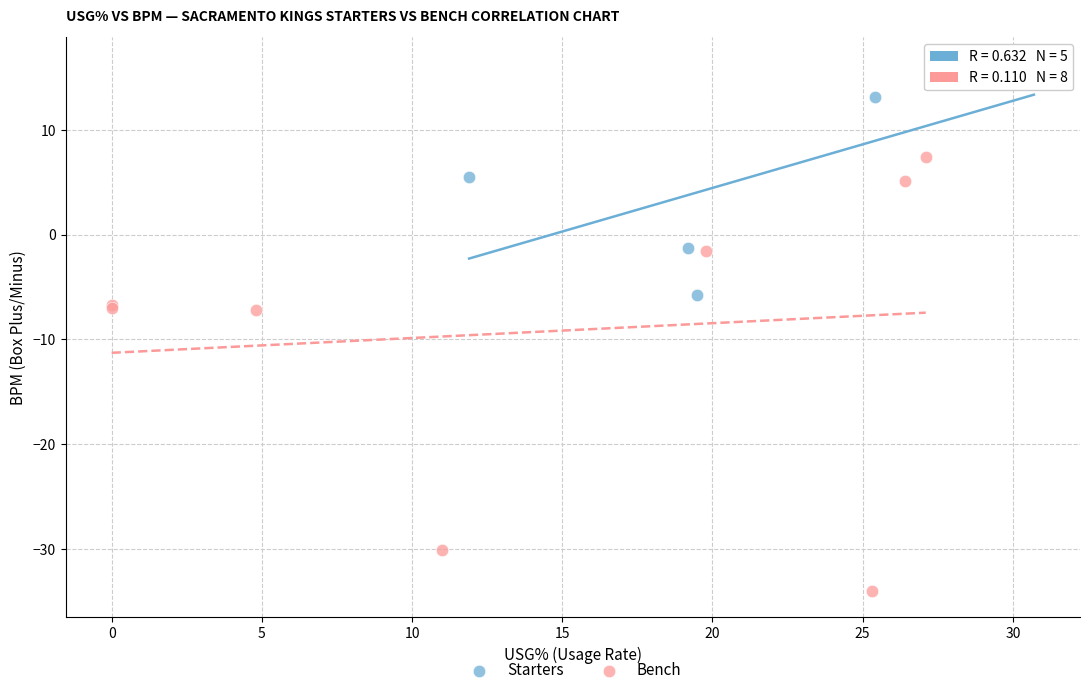

Which series reaches the minimum Y coordinate?

Bench